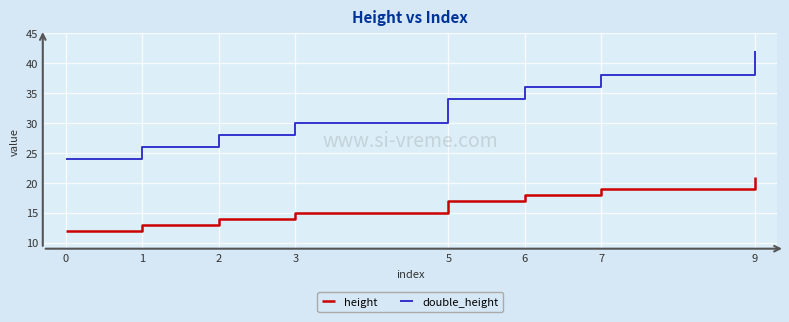

List the series in order of their peak value, lowest first.

height, double_height